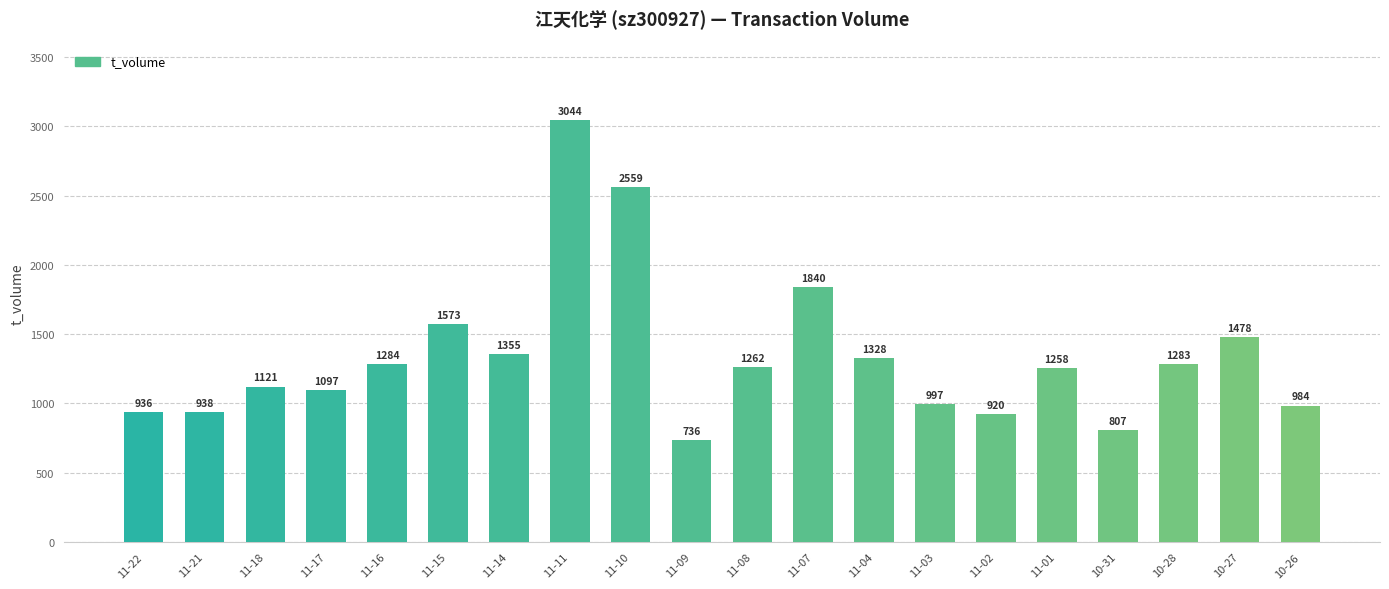

What position from the right is 10-28?

3